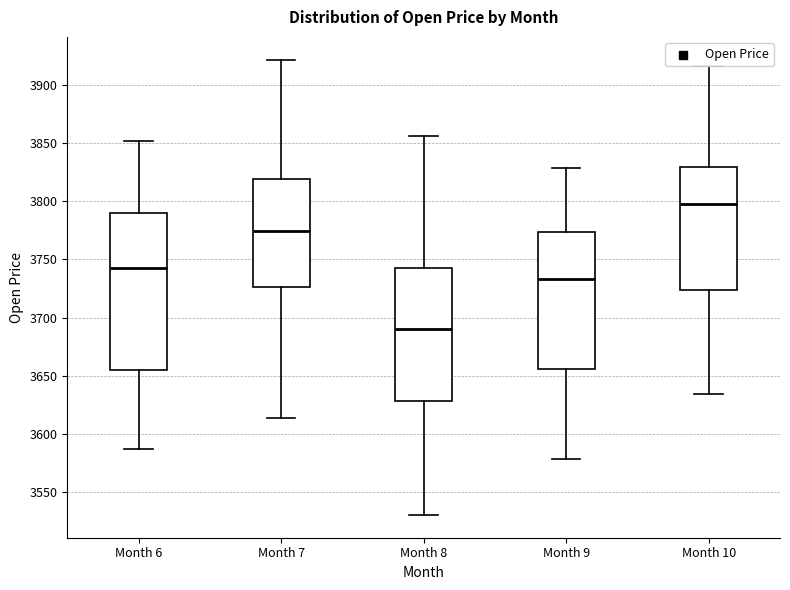

Where does the upper whisker of the box for Month 7 end on the y-axis? The values are not printed on the chart, so give them approximately, as read against the axis.

3920